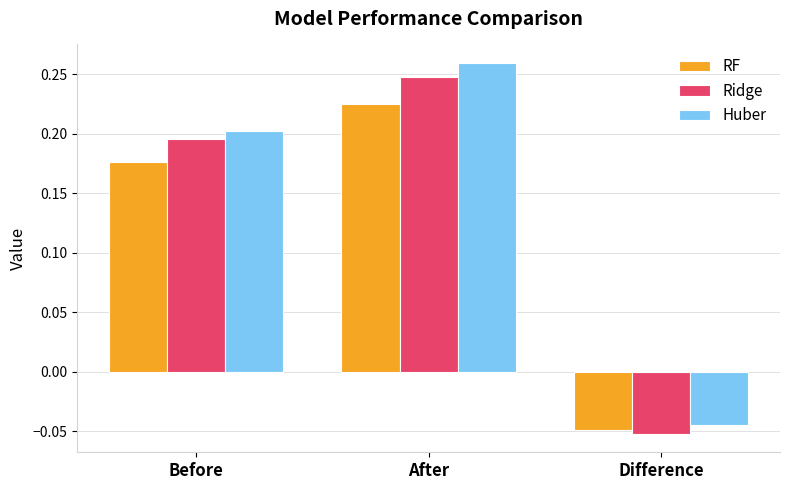

Is the value of Huber at Before greater than the value of RF at After?

No